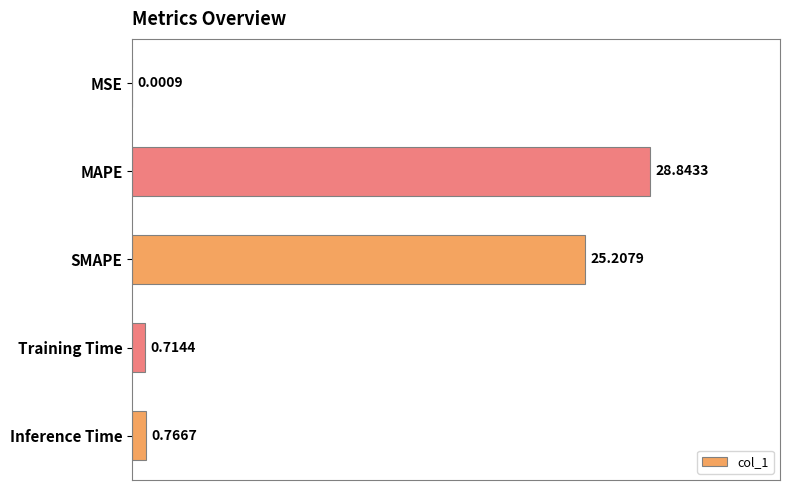

What is the sum of all values?

55.5